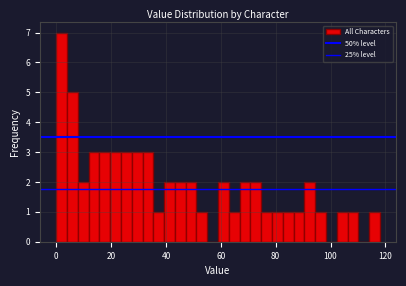

Read against the x-axis, roughly where is the centre of the tallest bar?

2